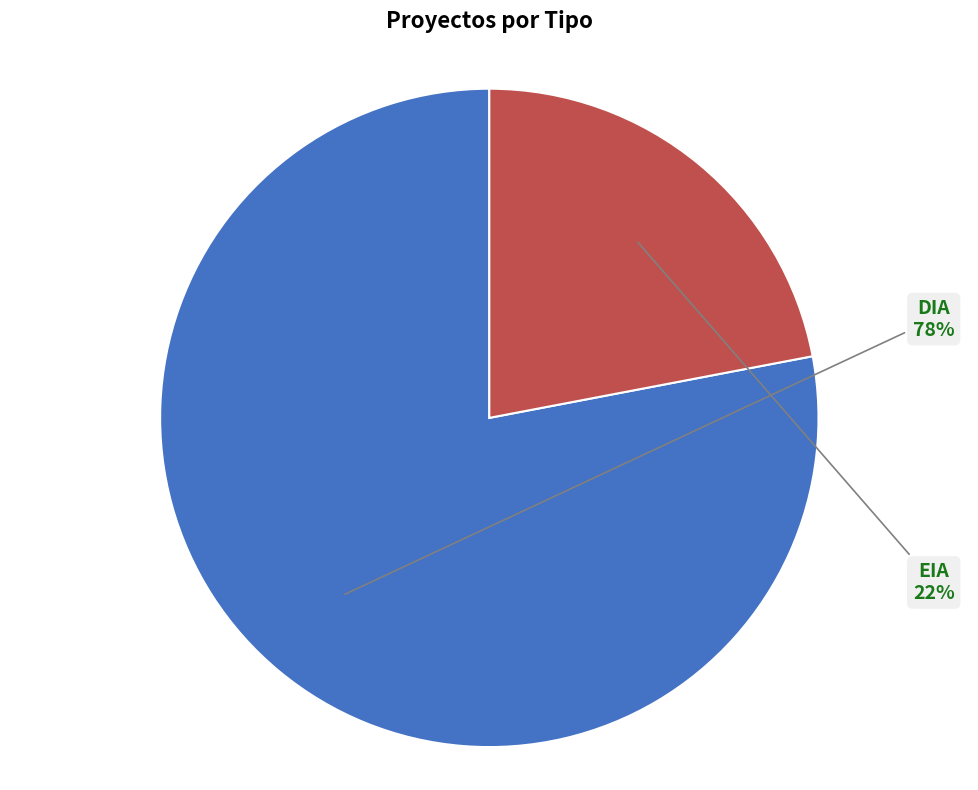

Is DIA the majority of the pie?

Yes